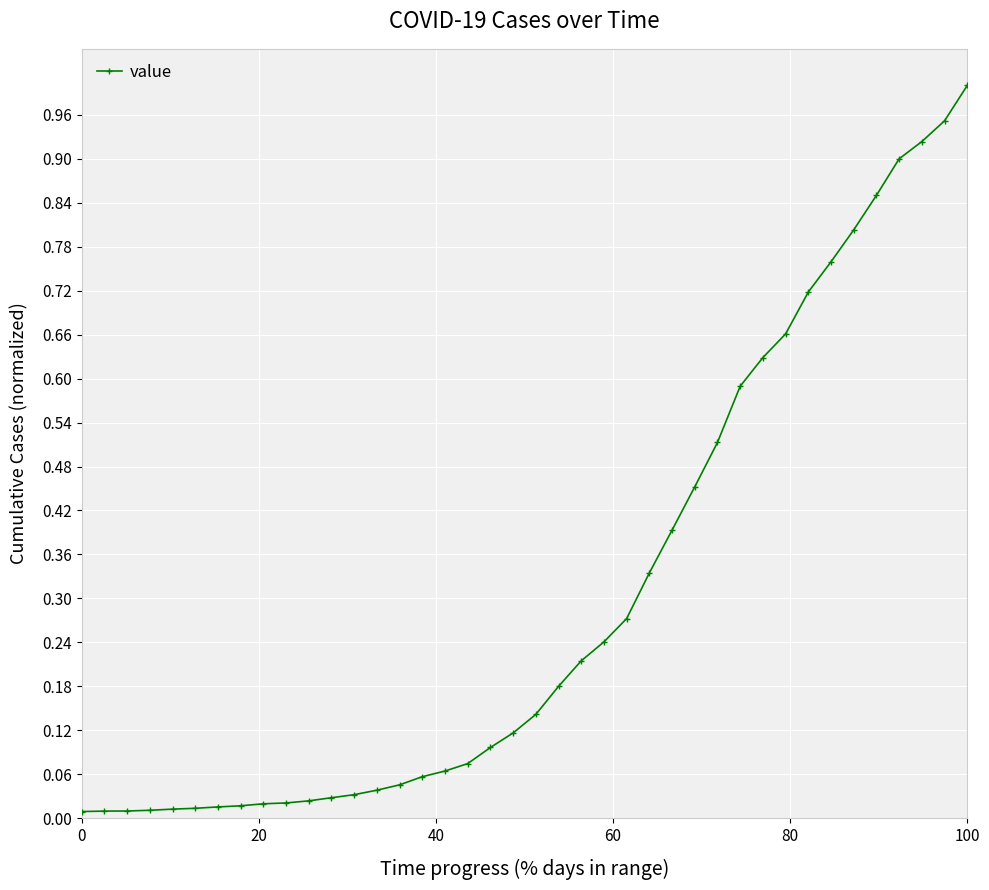

Is this an area chart (filled region under the line)?

No